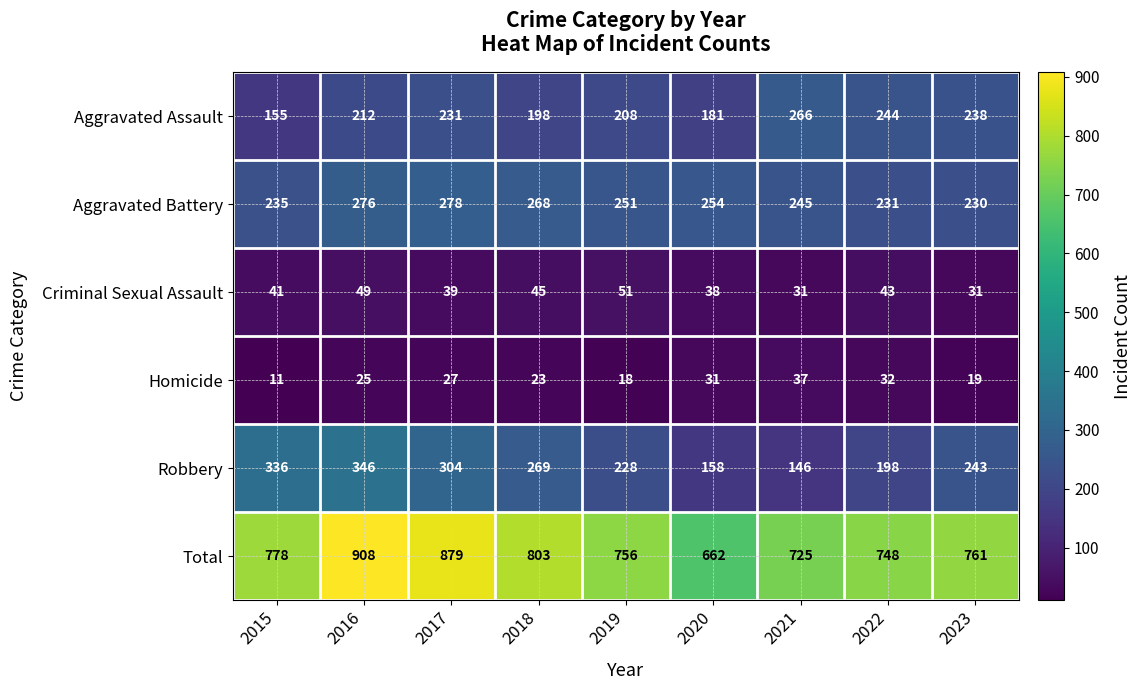

How many categories are shown in the chart?

9